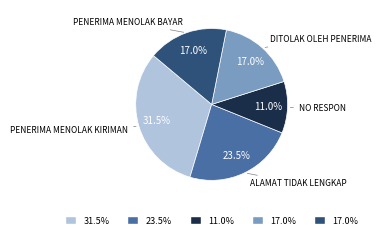

Is there a majority slice in this chart?

No